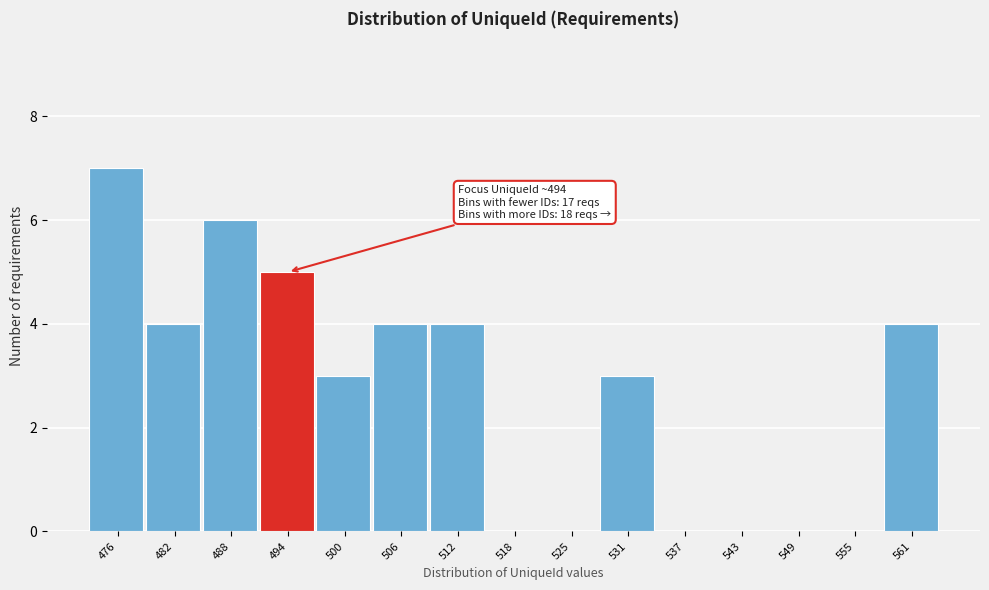

Reading left to right, what are all the values shown in this chart?

476=7	482=4	488=6	494=5	500=3	506=4	512=4	518=0	525=0	531=3	537=0	543=0	549=0	555=0	561=4